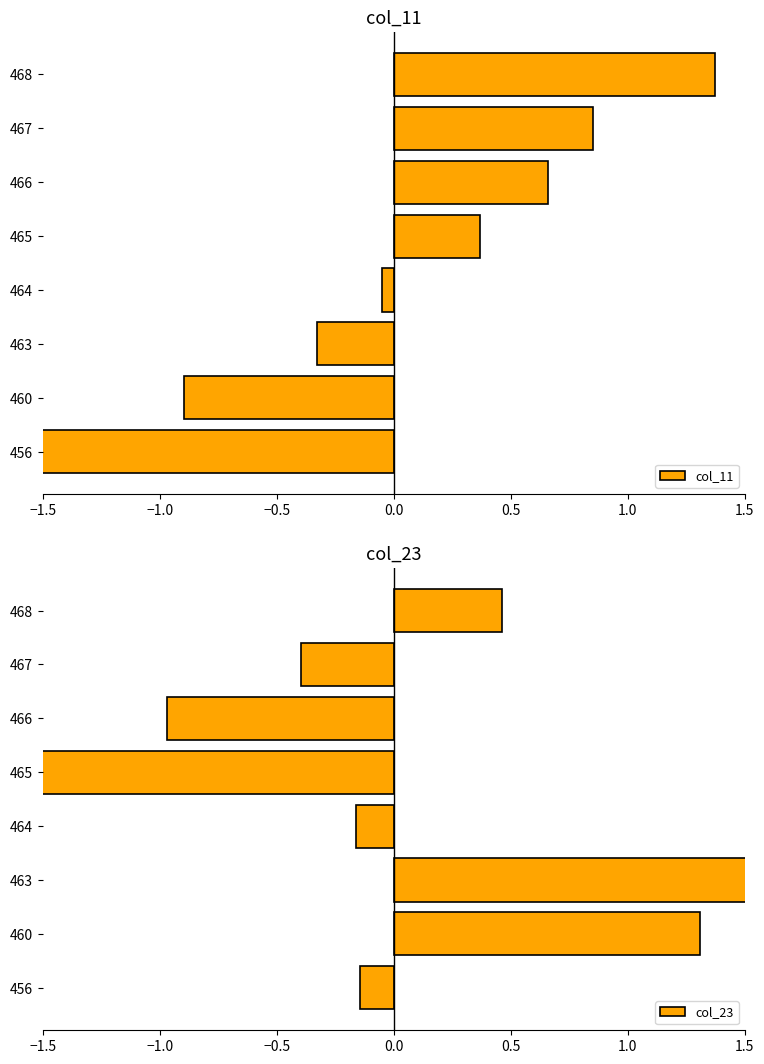

Reading right to left, list all the values displayed in this chart.

col_11: 1.4	0.9	0.7	0.4	-0.0	-0.3	-0.9	-2.0
col_23: 0.5	-0.4	-1.0	-1.6	-0.2	1.5	1.3	-0.1